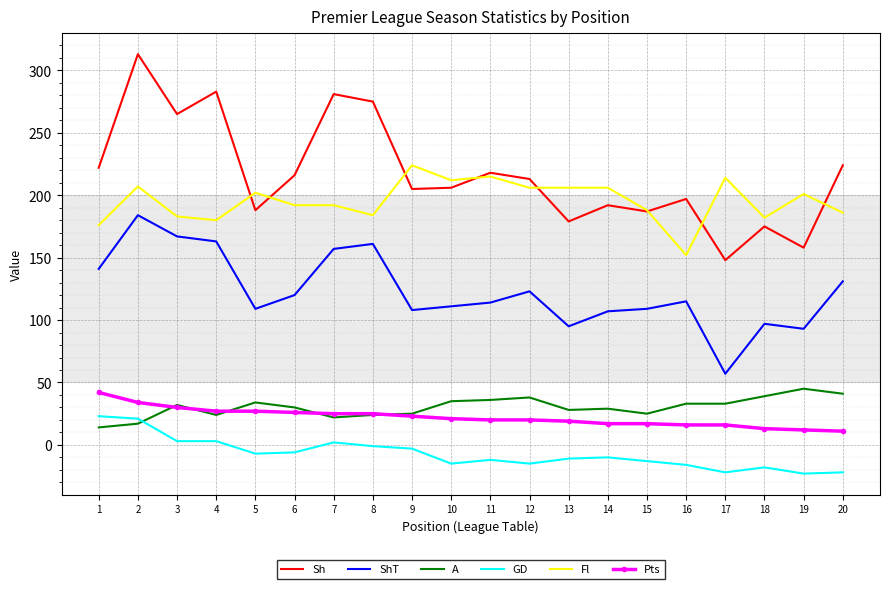

True or false: A and ShT intersect in this chart.

False